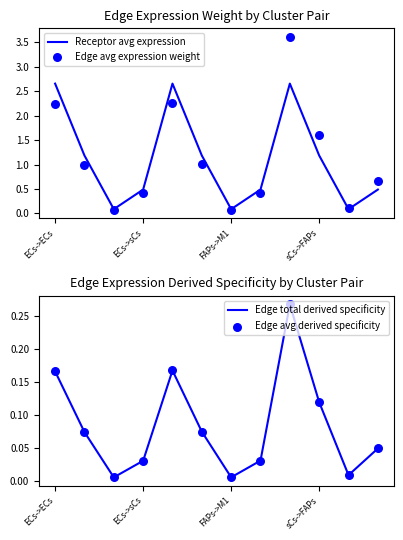

Which series has the largest Y range (max minus min)?

Edge avg expression weight